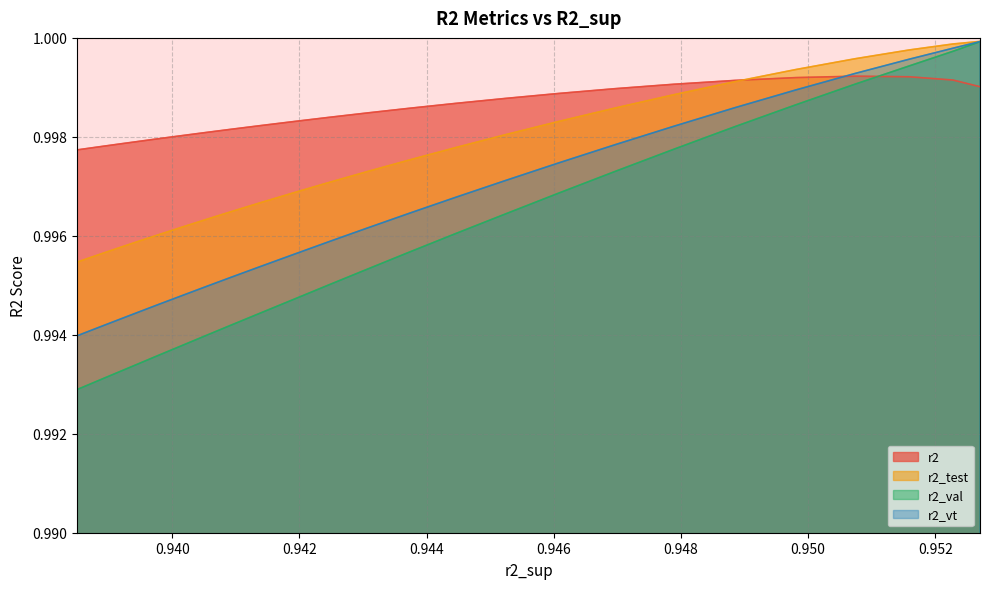

What is the average value of the r2_test series?

1.0